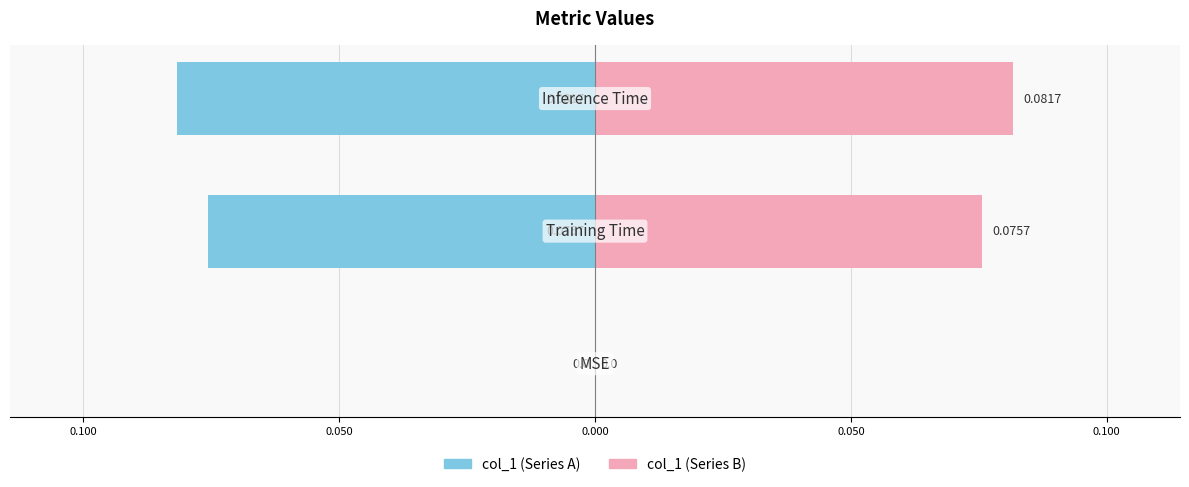

What is the maximum value for col_1 (right)?

0.1